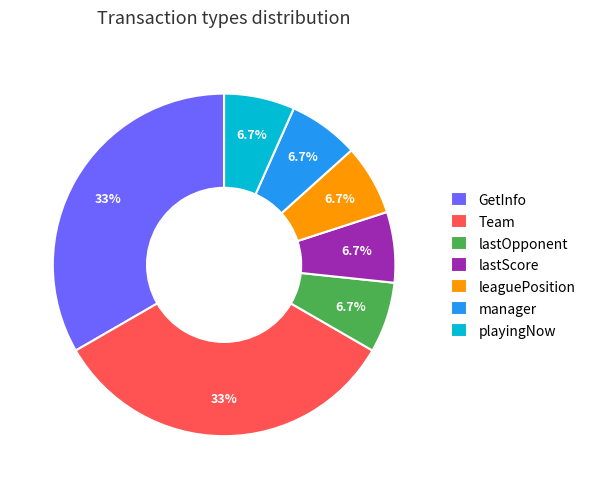

Is there a majority slice in this chart?

No